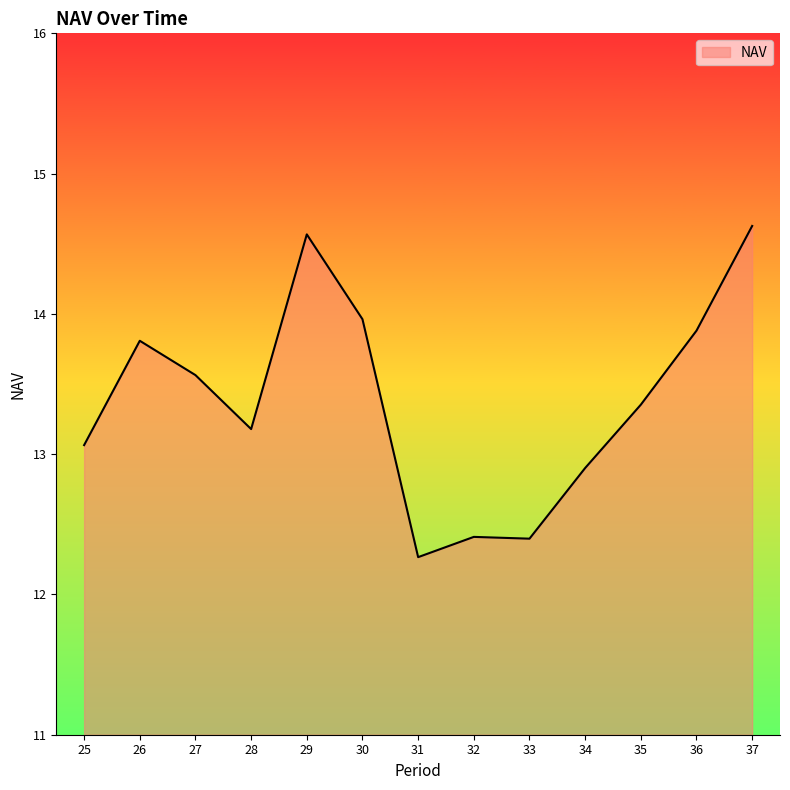

Is it true that the value at 25 is 5.1?

False